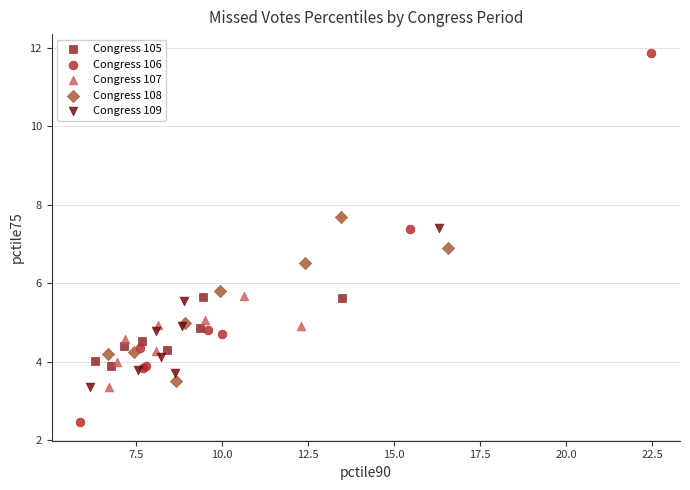

Which series has the widest spread of Y values?

Congress 106